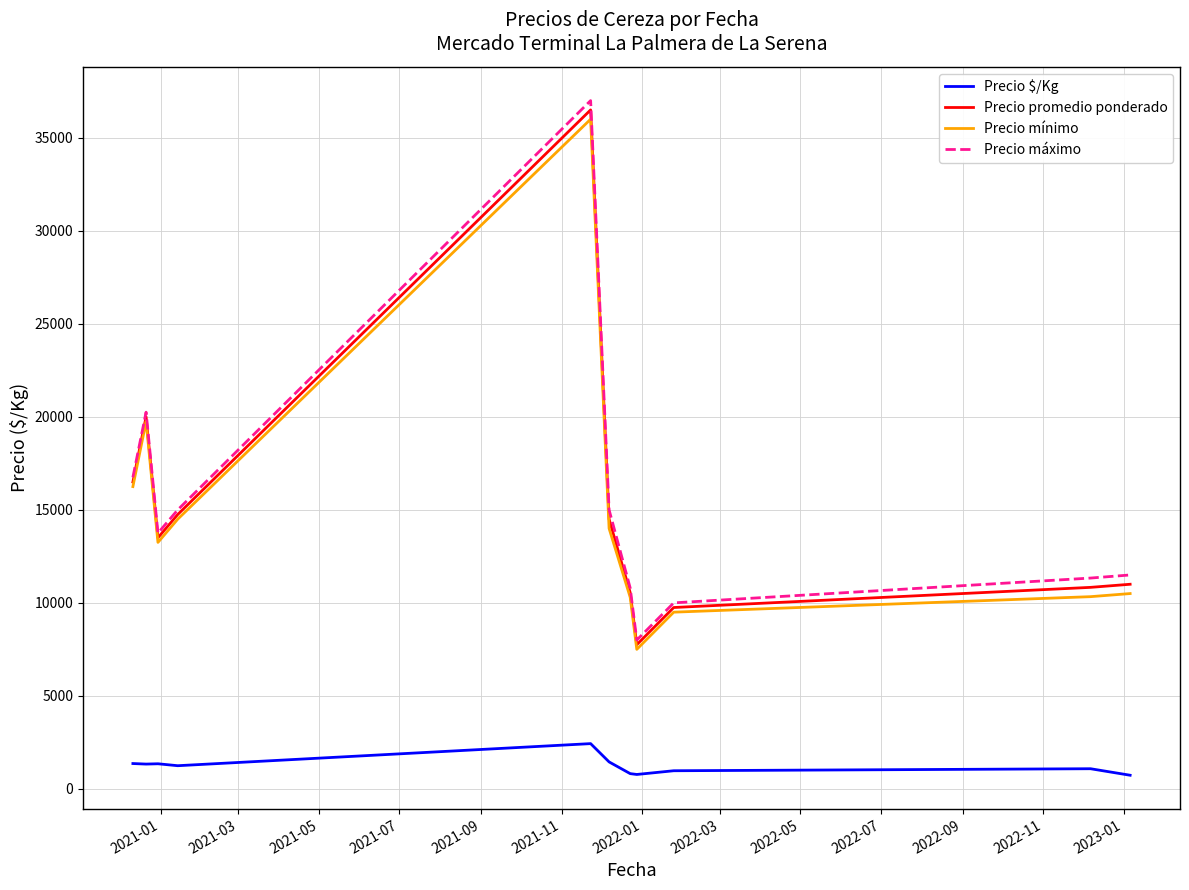

What is the maximum value shown in the chart?

37000.0